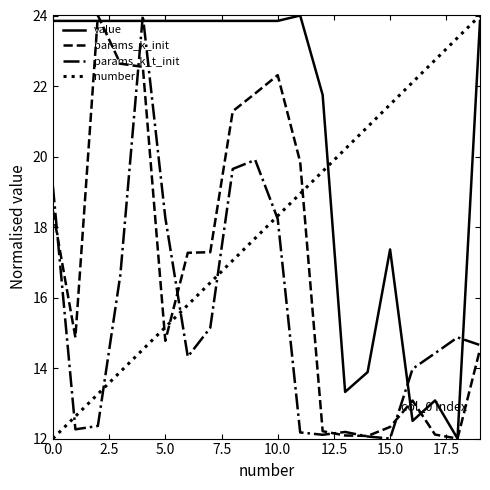

What is the lowest value of the params_k_init series?

12.0